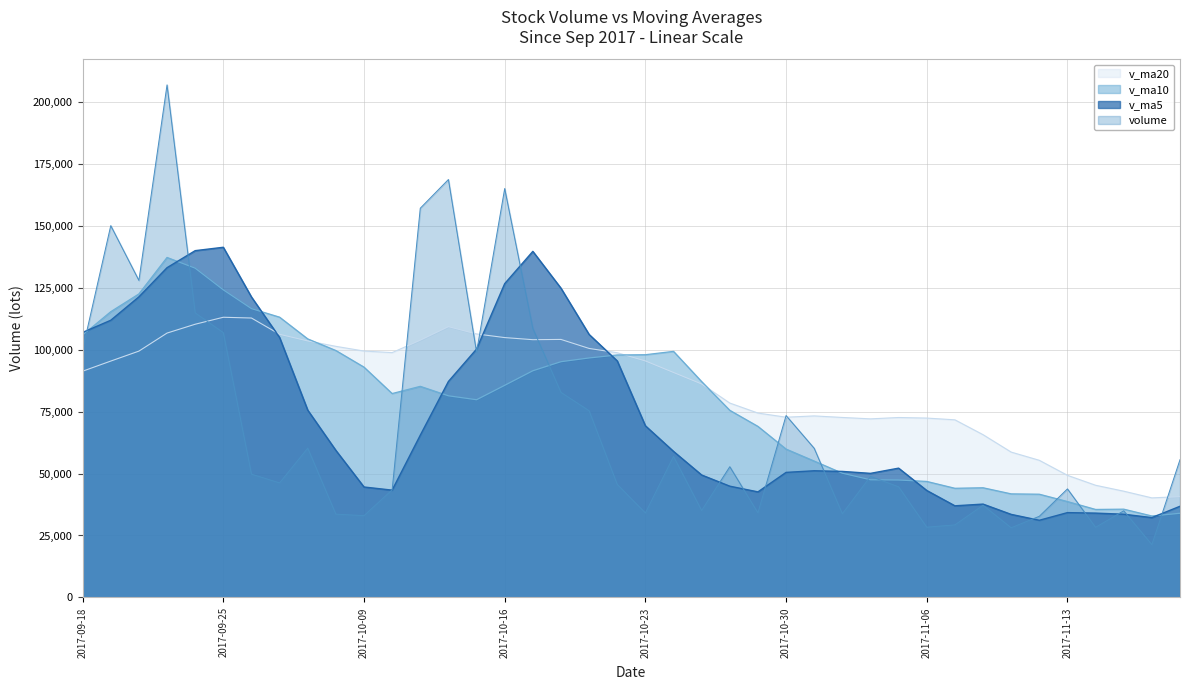

At how many categories does at least one series exceed 81119?

23